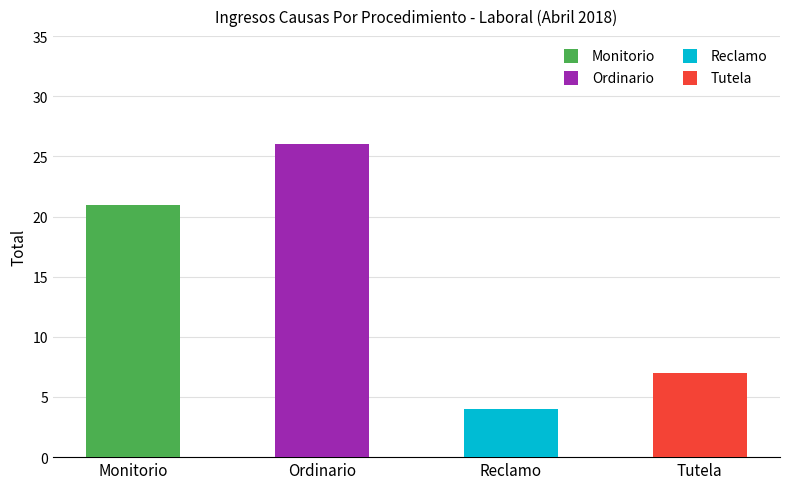

List the labels in order of value, smallest first.

Reclamo, Tutela, Monitorio, Ordinario